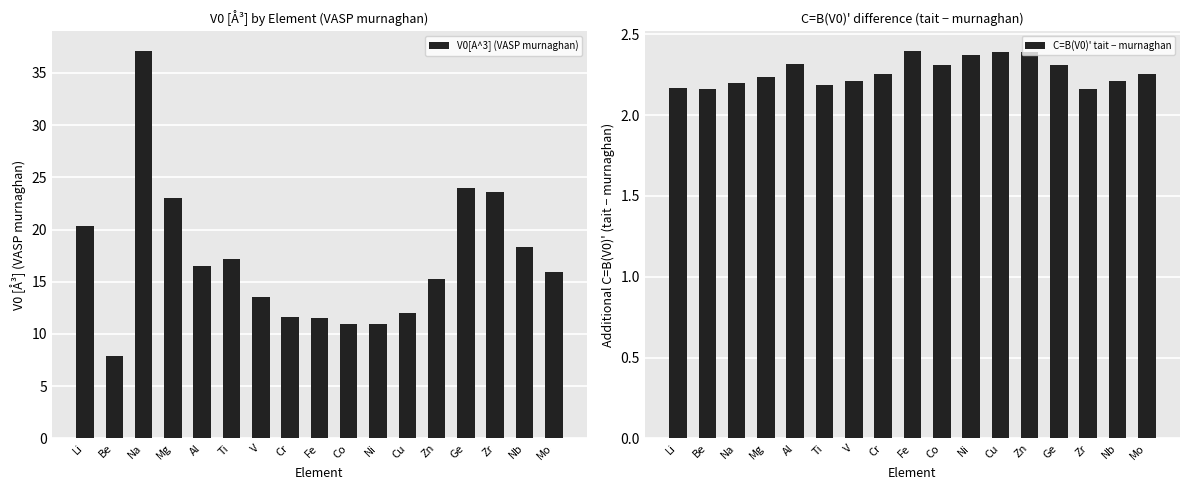

Which series has the largest total across all categories?

V0[A^3] (VASP murnaghan)